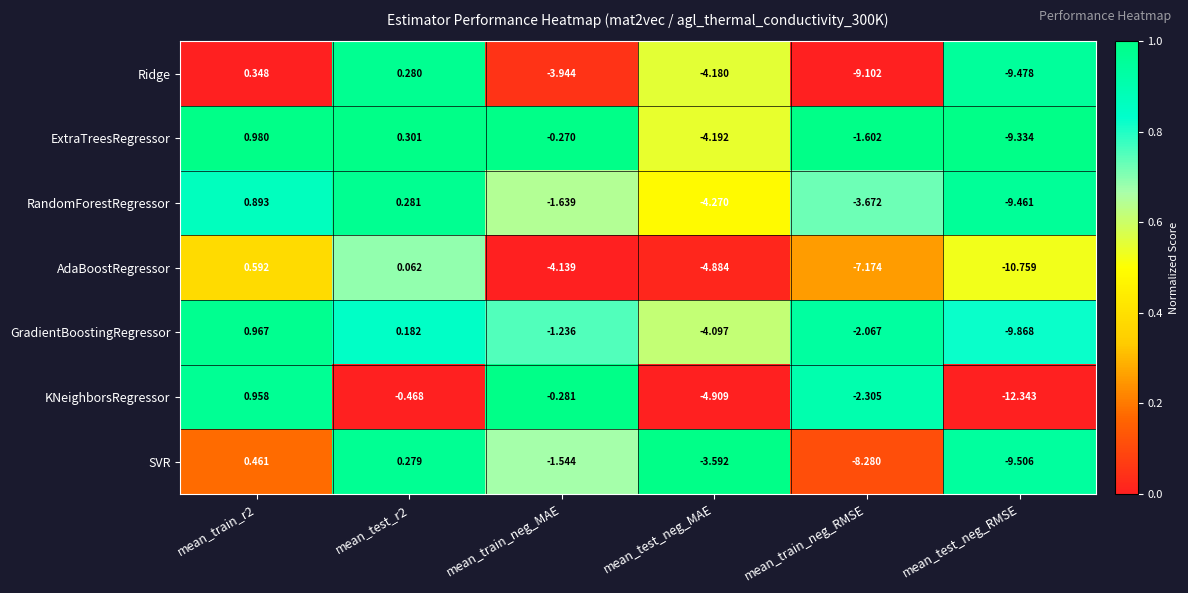

How many categories are shown in the chart?

6